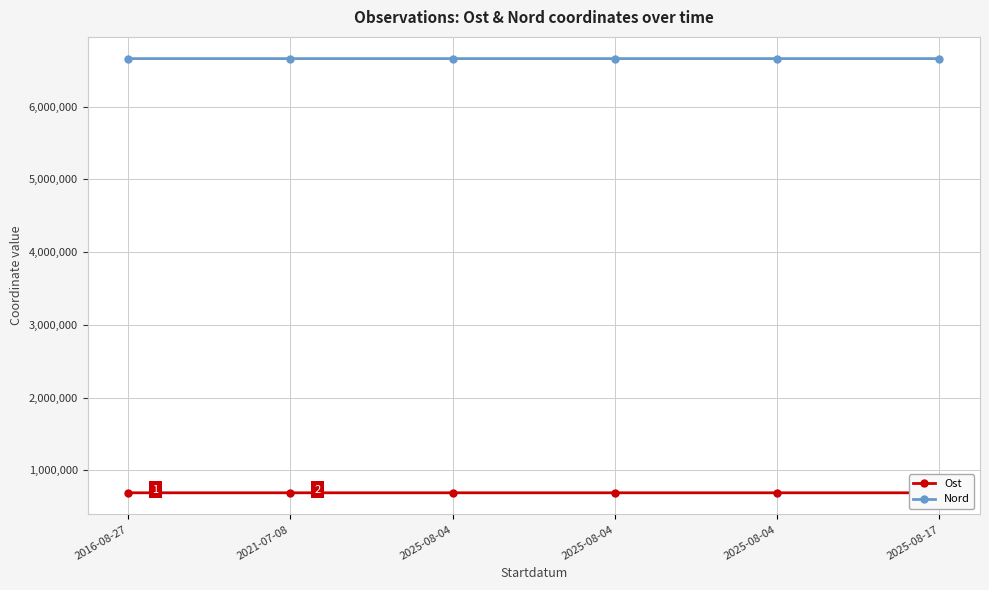

How many categories are shown in the chart?

6